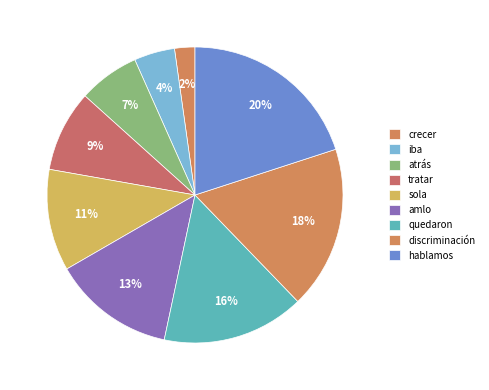

Is there a majority slice in this chart?

No